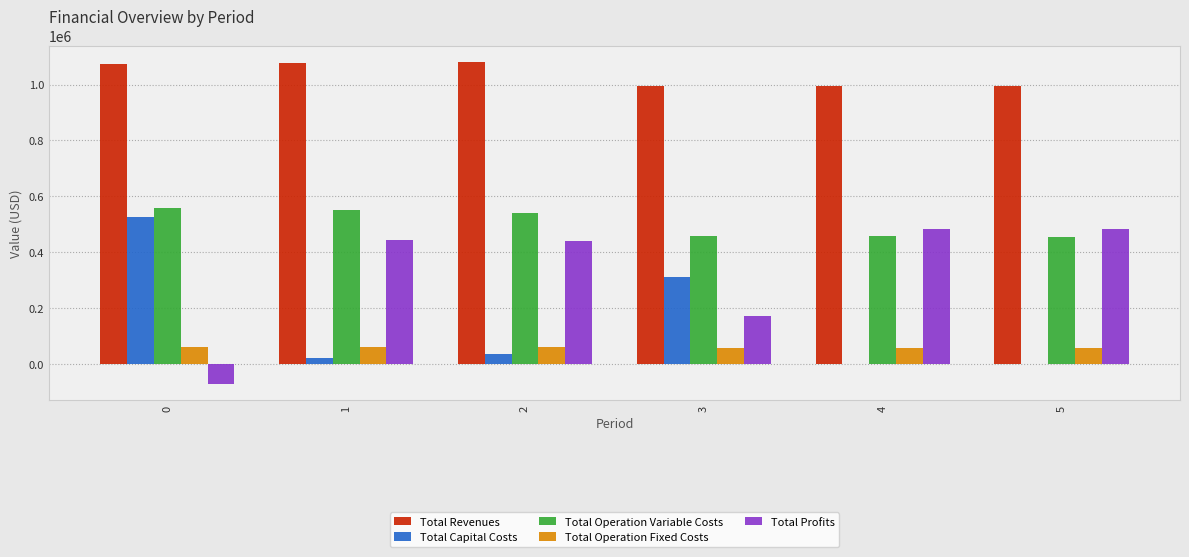

Which series has the largest range (max minus min)?

Total Profits